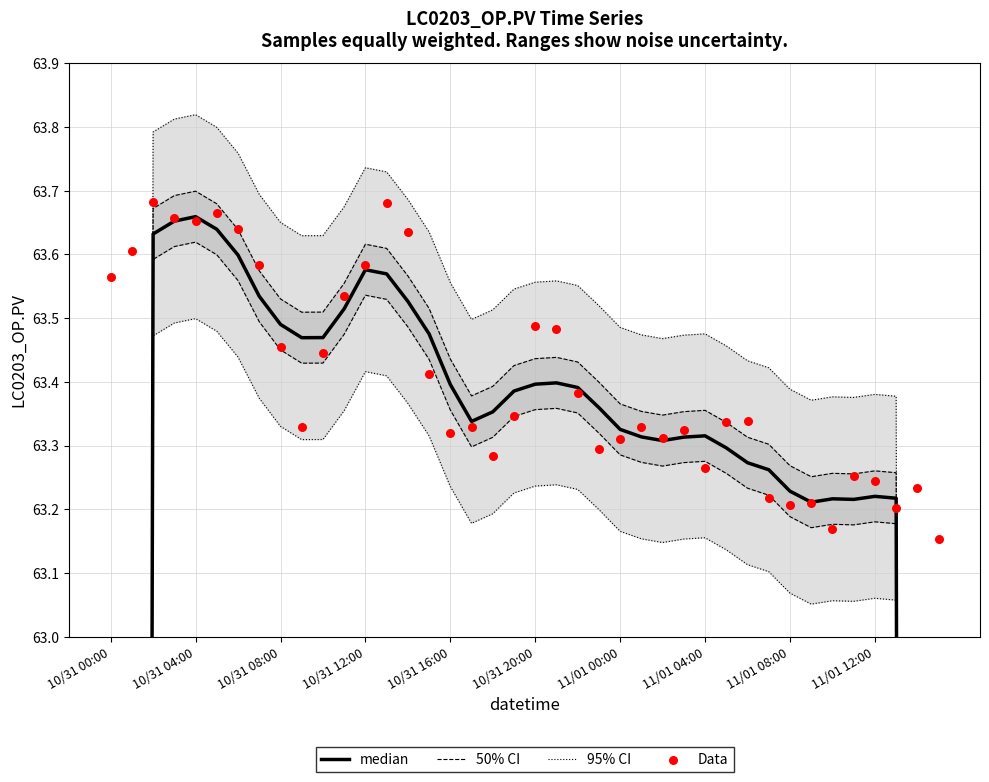

Which series reaches the maximum Y coordinate?

95% CI